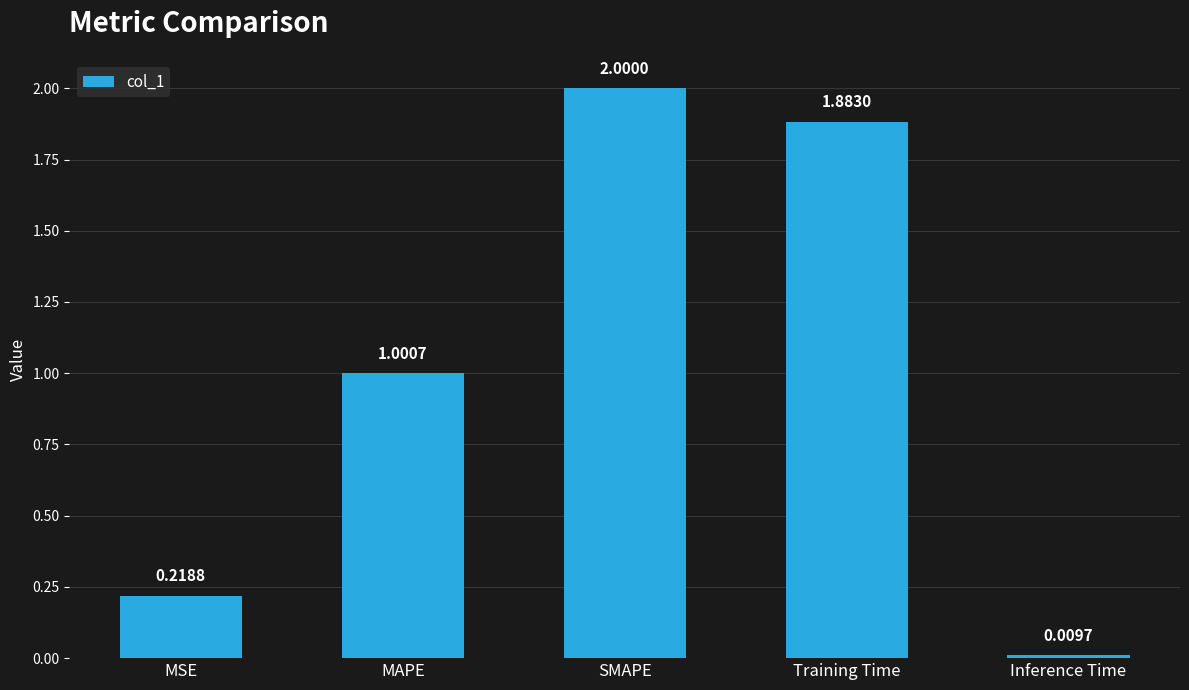

At which label is the value closest to 1?

MAPE